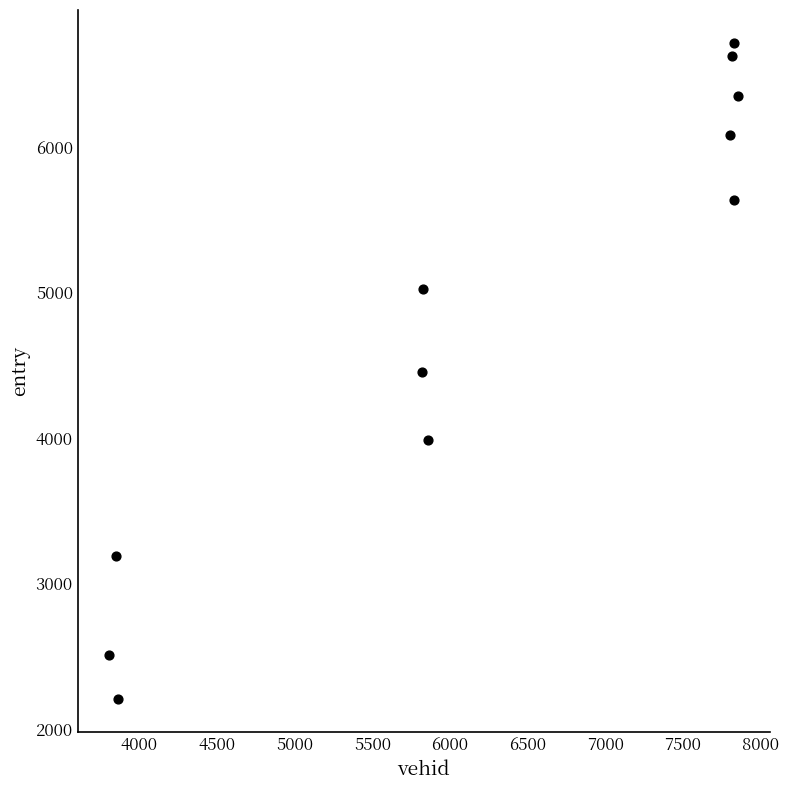

What is the range of X values (max minus min)?

4052.0